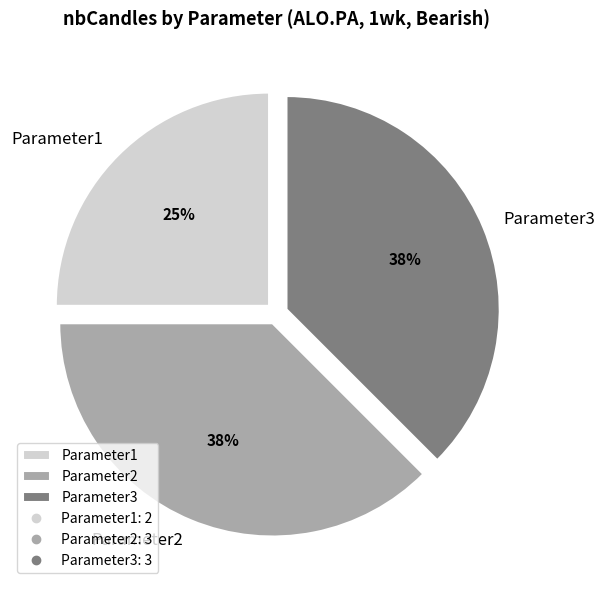

What is the smallest slice in the pie chart?

Parameter1